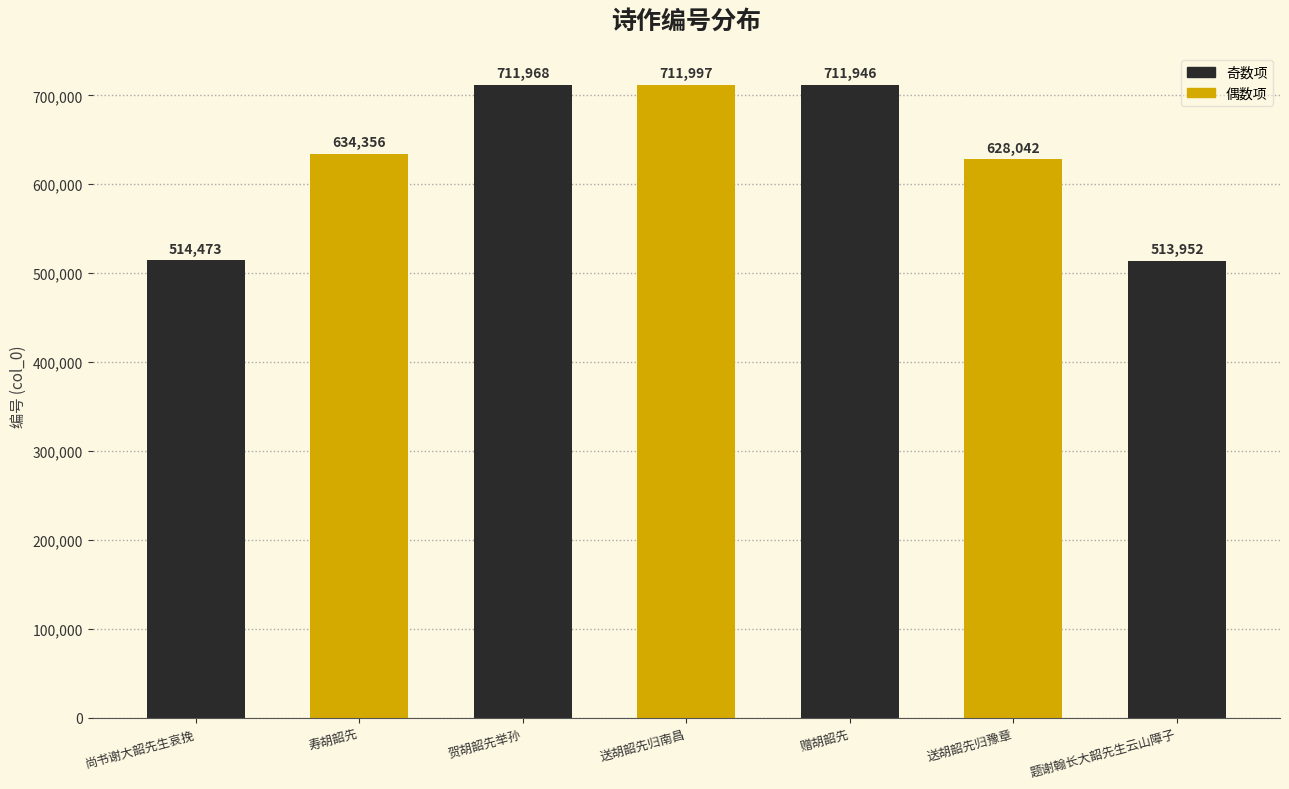

What position from the left is 寿胡韶先?

2